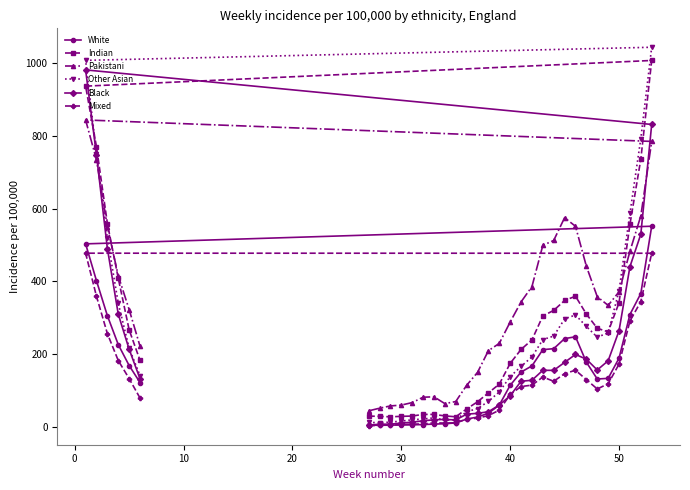

True or false: Other Asian has more than 0 points higher than both neighbors.

True